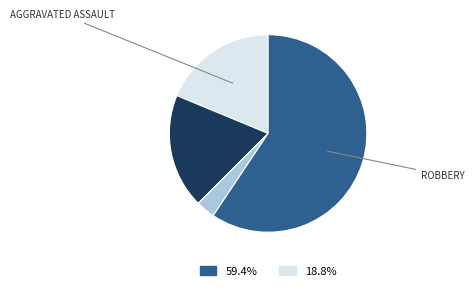

Is there a majority slice in this chart?

Yes